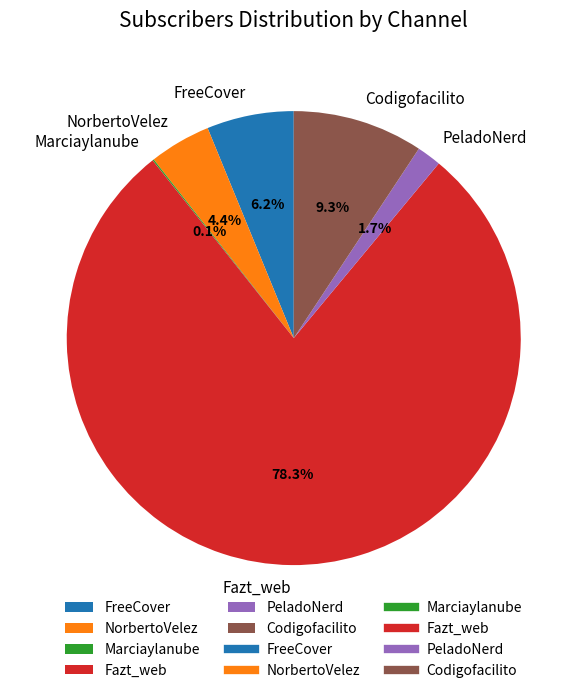

What is the largest slice in the pie chart?

Fazt_web